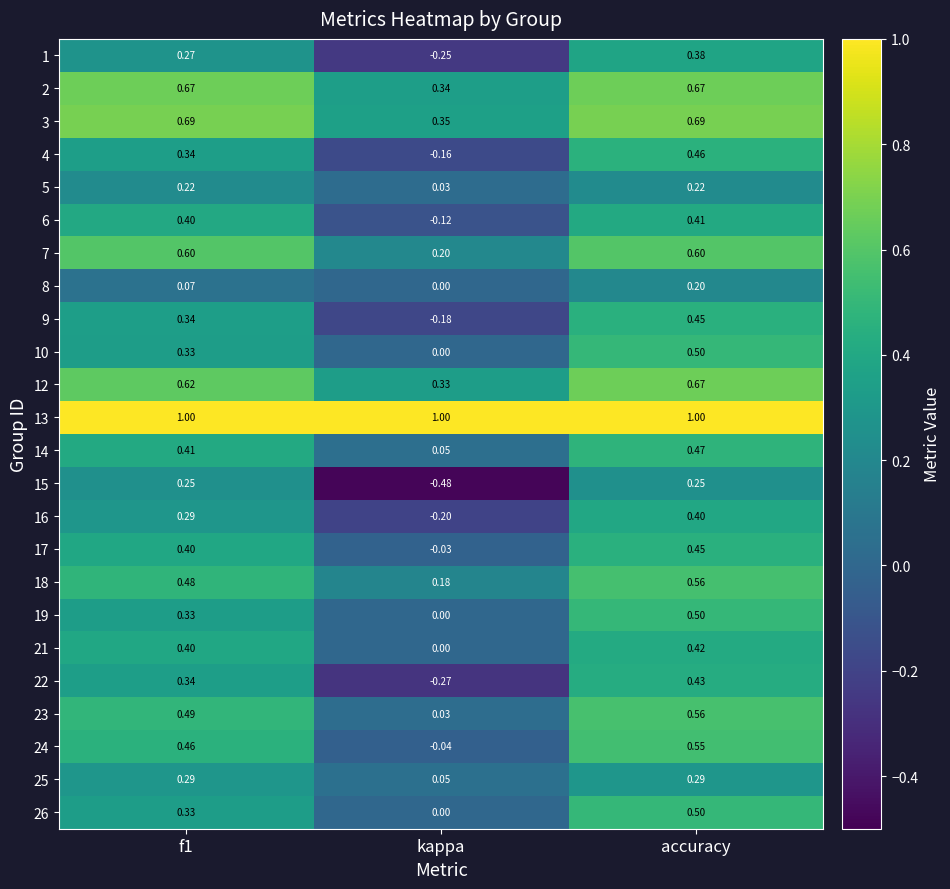

Which series has the largest range (max minus min)?

15